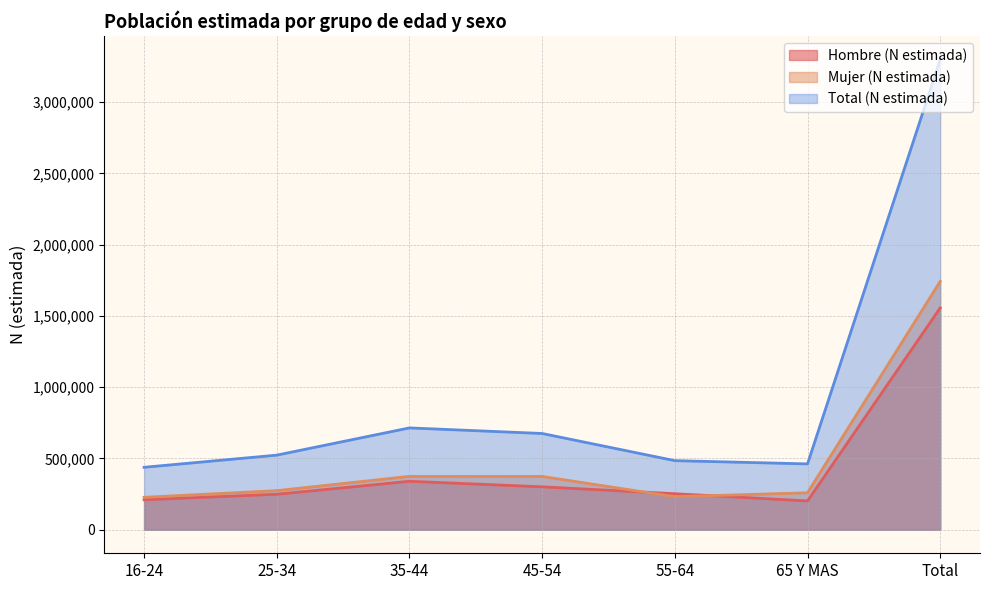

What is the smallest value displayed?

202338